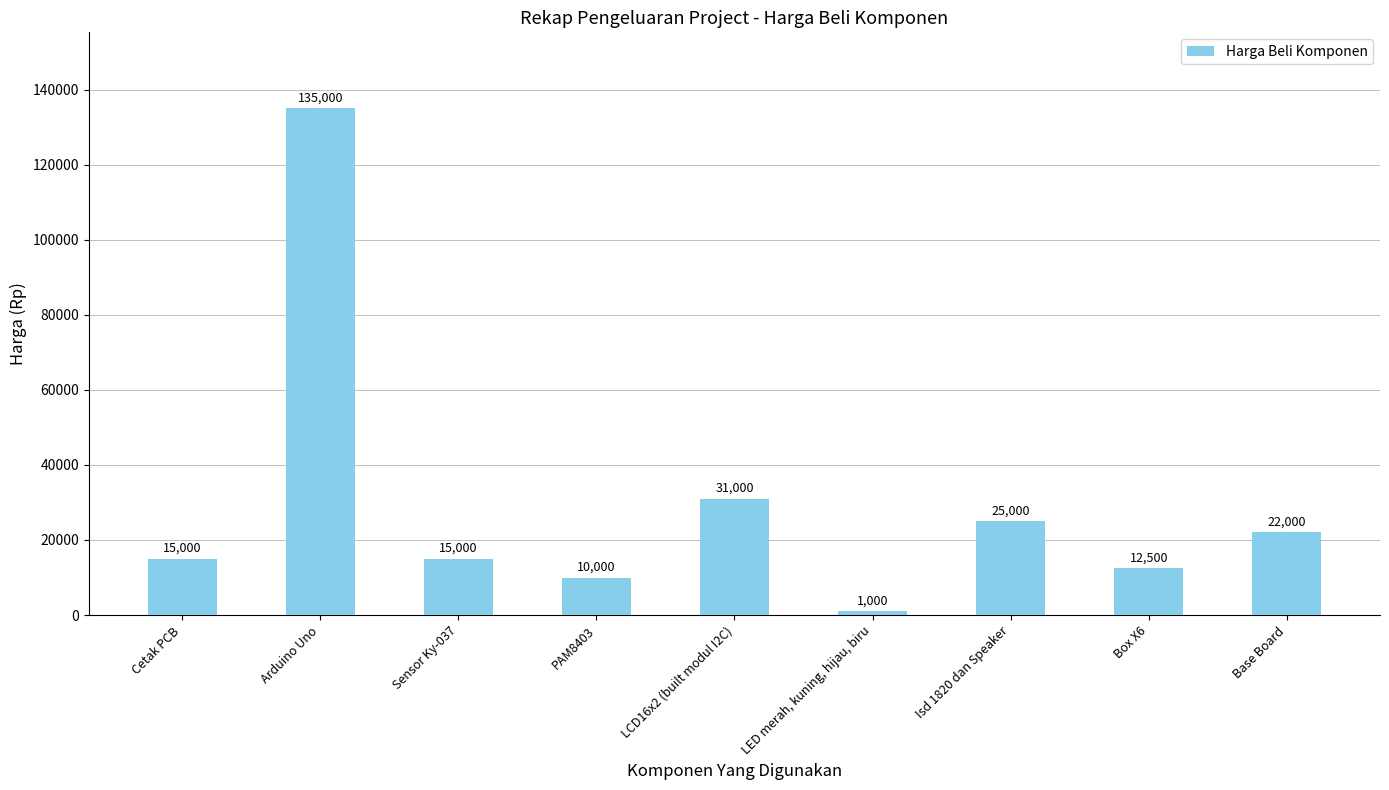

How many data points does each series have?

9